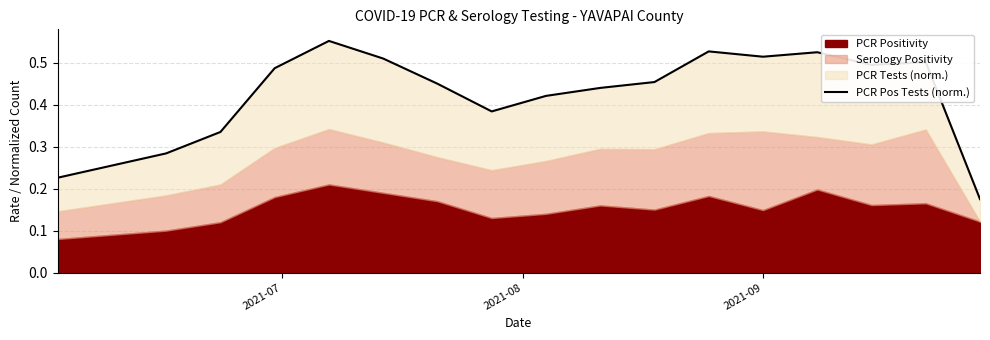

What is the value of the 9th point from the left?

0.4